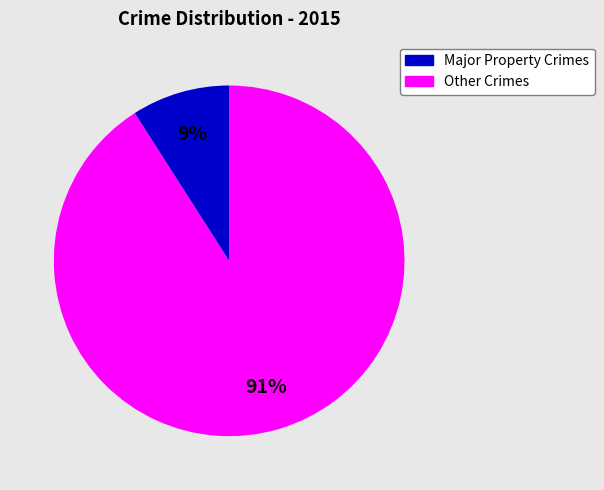

The Major Property Crimes slice represents 91% of the pie. True or false?

True